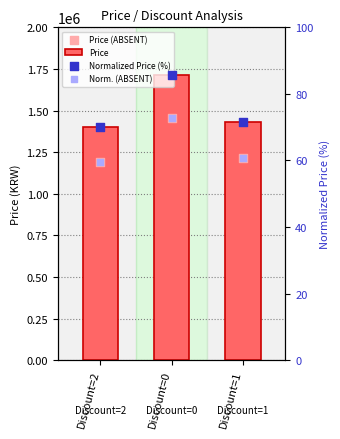

Which series has the largest Y range (max minus min)?

Price